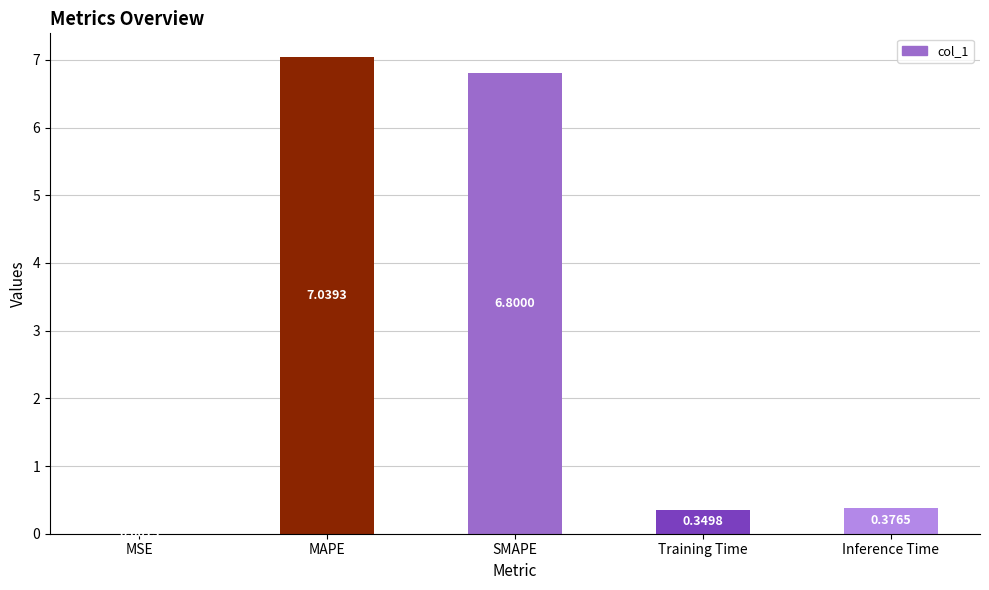

At which label is the value closest to 3?

Inference Time